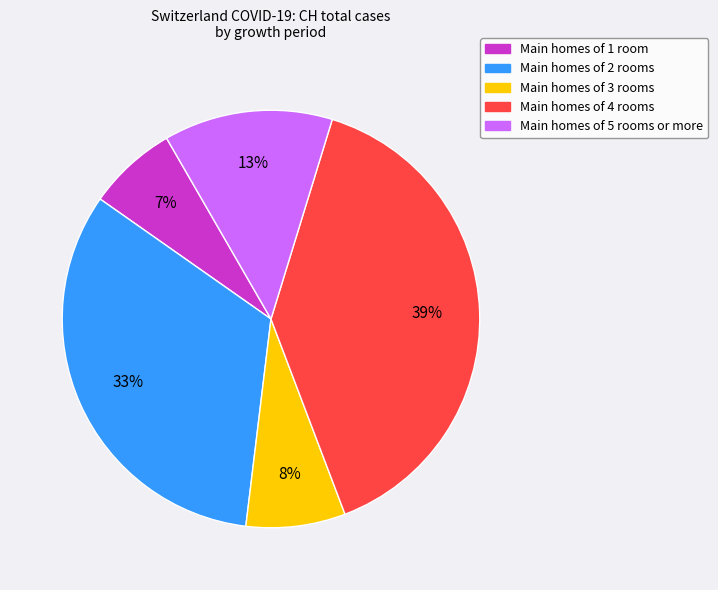

To the nearest percent, what is the average slice percentage?

20%